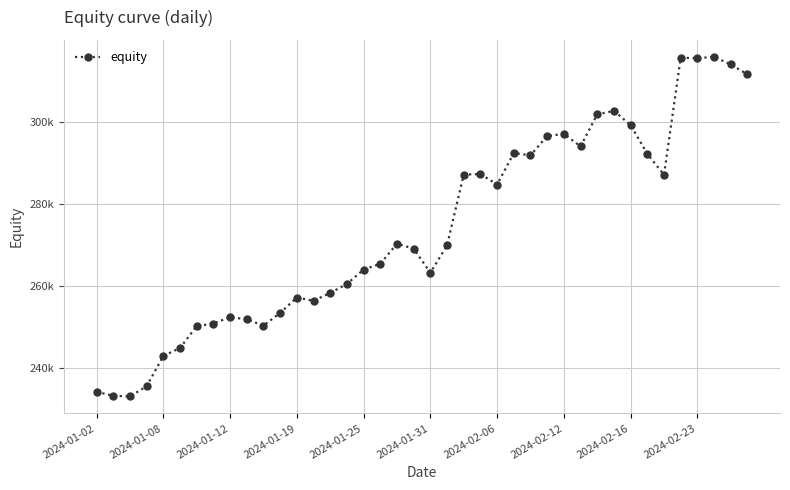

How many values are below 269813?

20